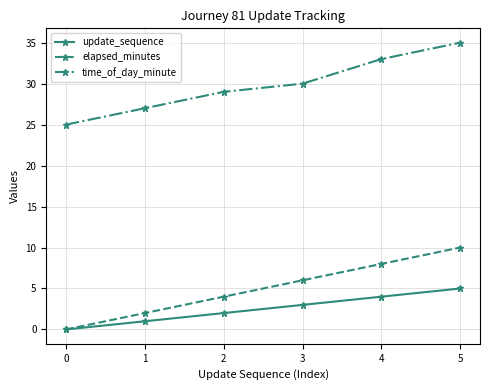

How many values in update_sequence are above zero?

5